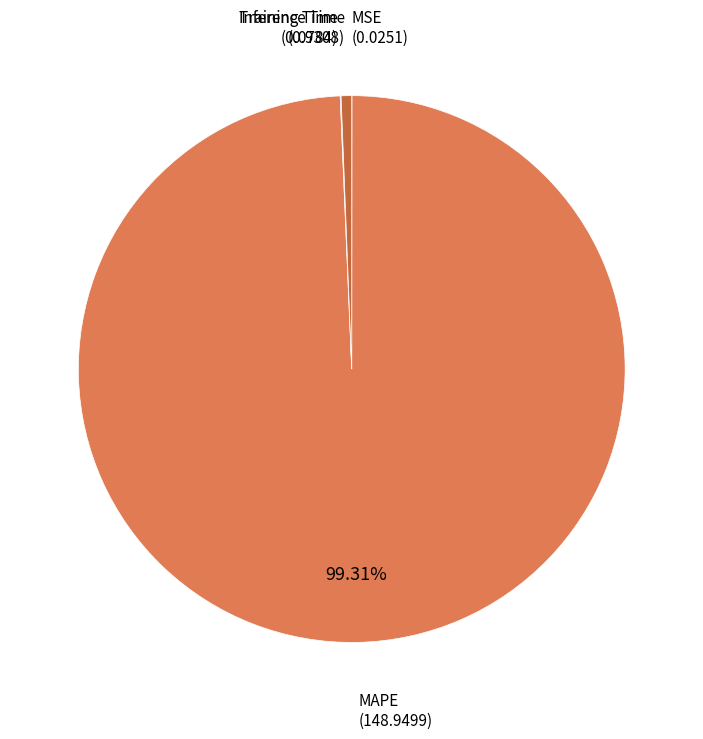

Is there any slice that represents more than half of the pie?

Yes